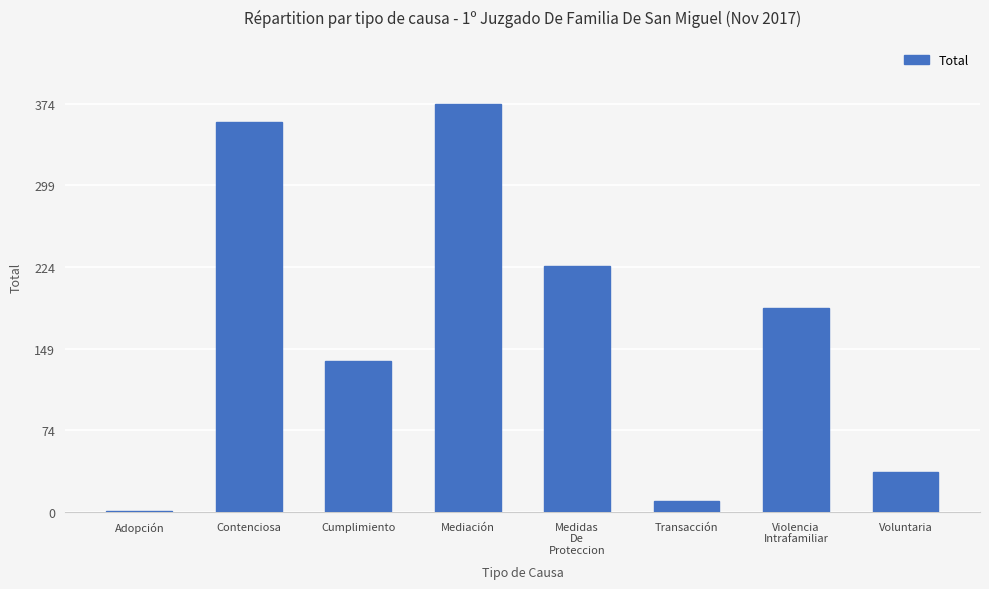

What is the sum of the values at Transacción and Medidas
De
Proteccion?

235